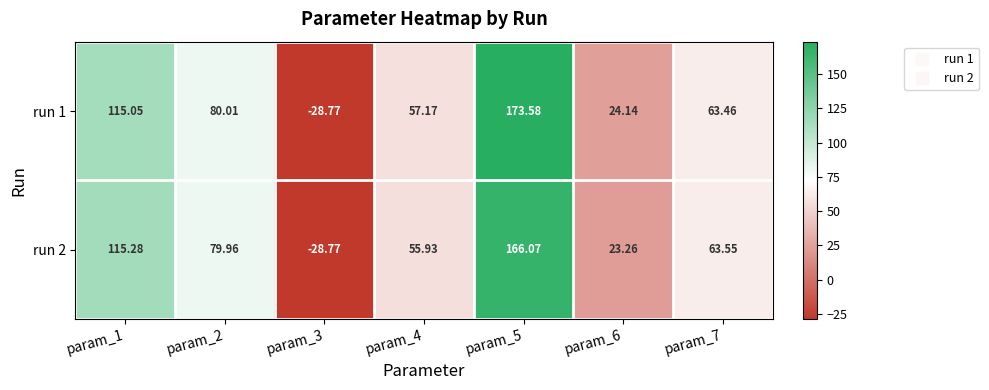

Is the value of run 1 at param_1 greater than the value of run 2 at param_6?

Yes